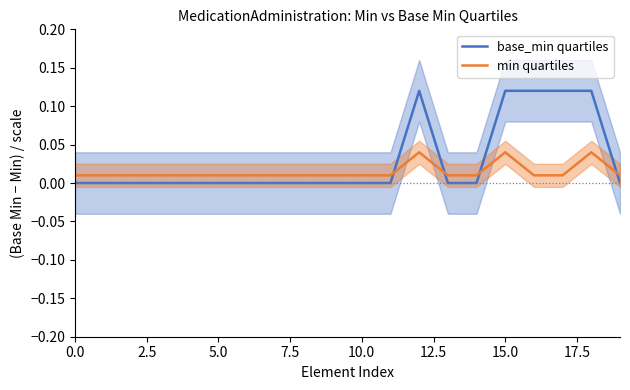

How many intersections are there between base_min quartiles and min quartiles?

4